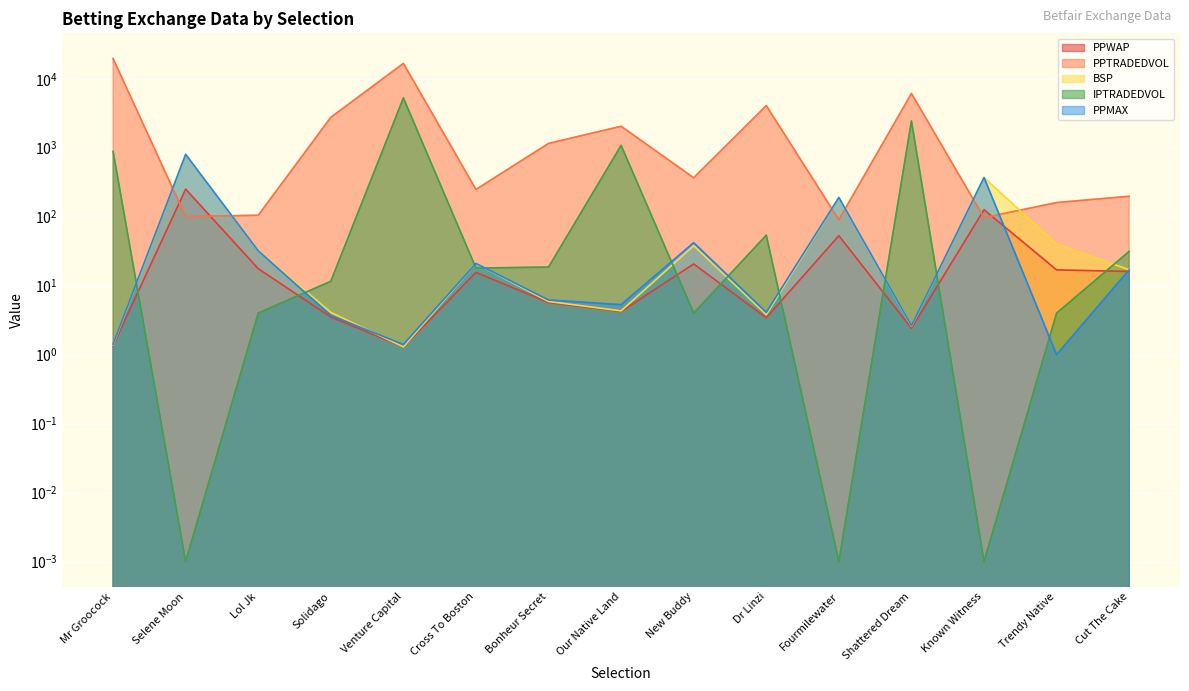

What is the difference between the highest and lowest values at Mr Groocock?

19691.5